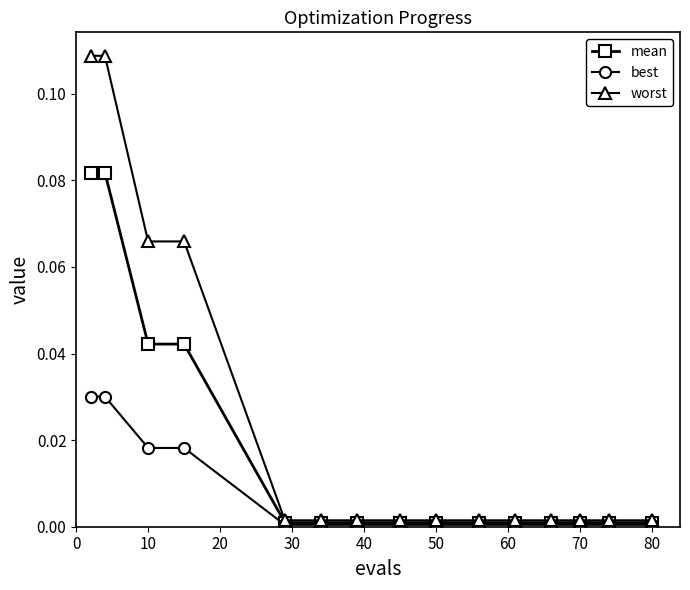

Rank the series by their maximum value, from highest to lowest.

worst, mean, best